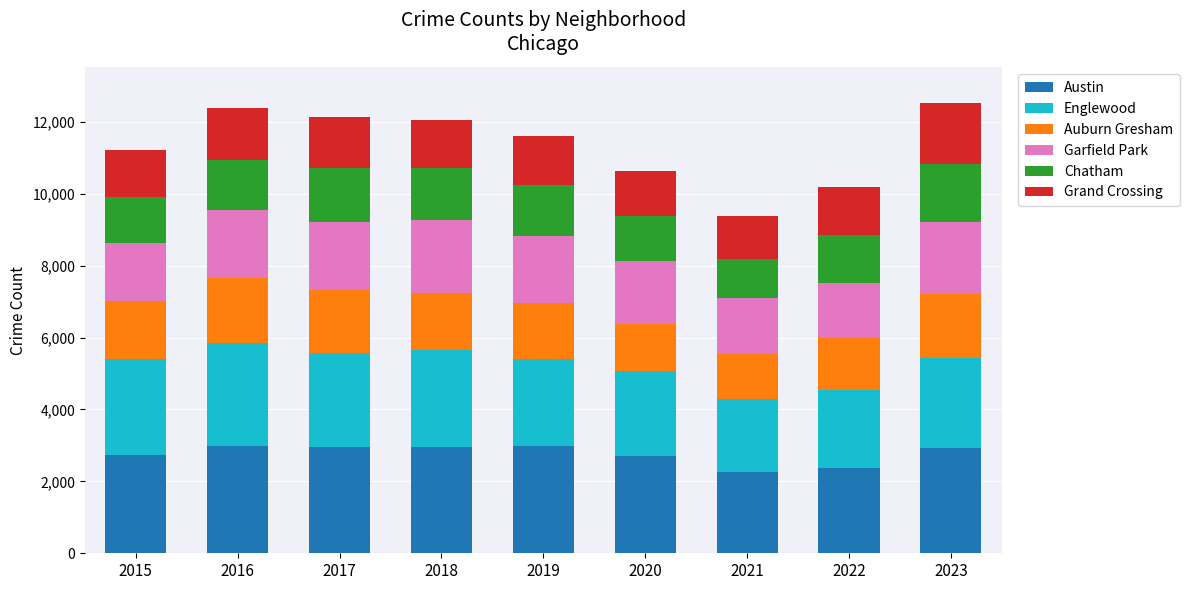

What is the minimum value for Austin?

2253